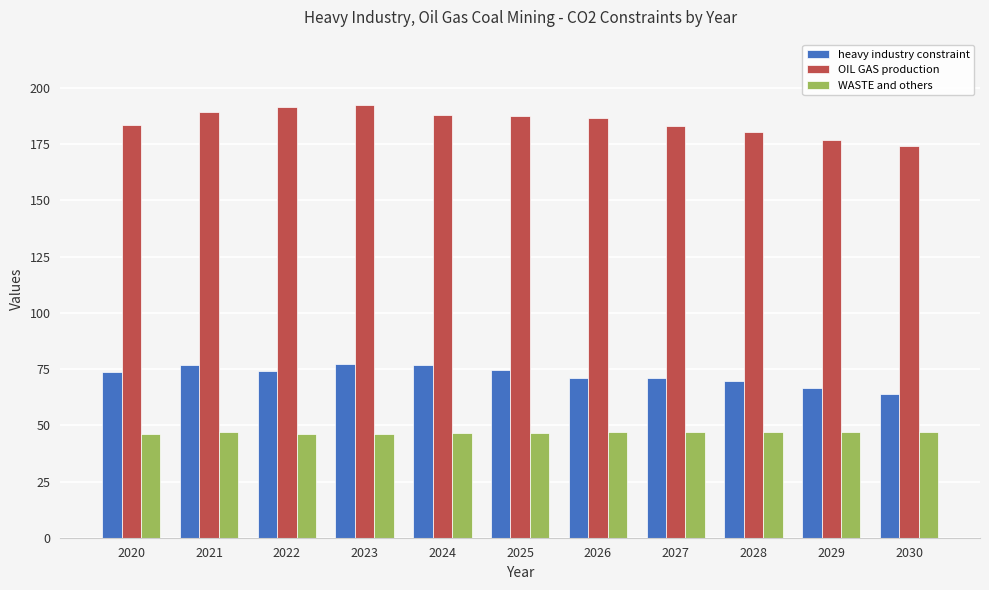

What is the difference between the maximum and second lowest values in the heavy industry constraint series?

10.6